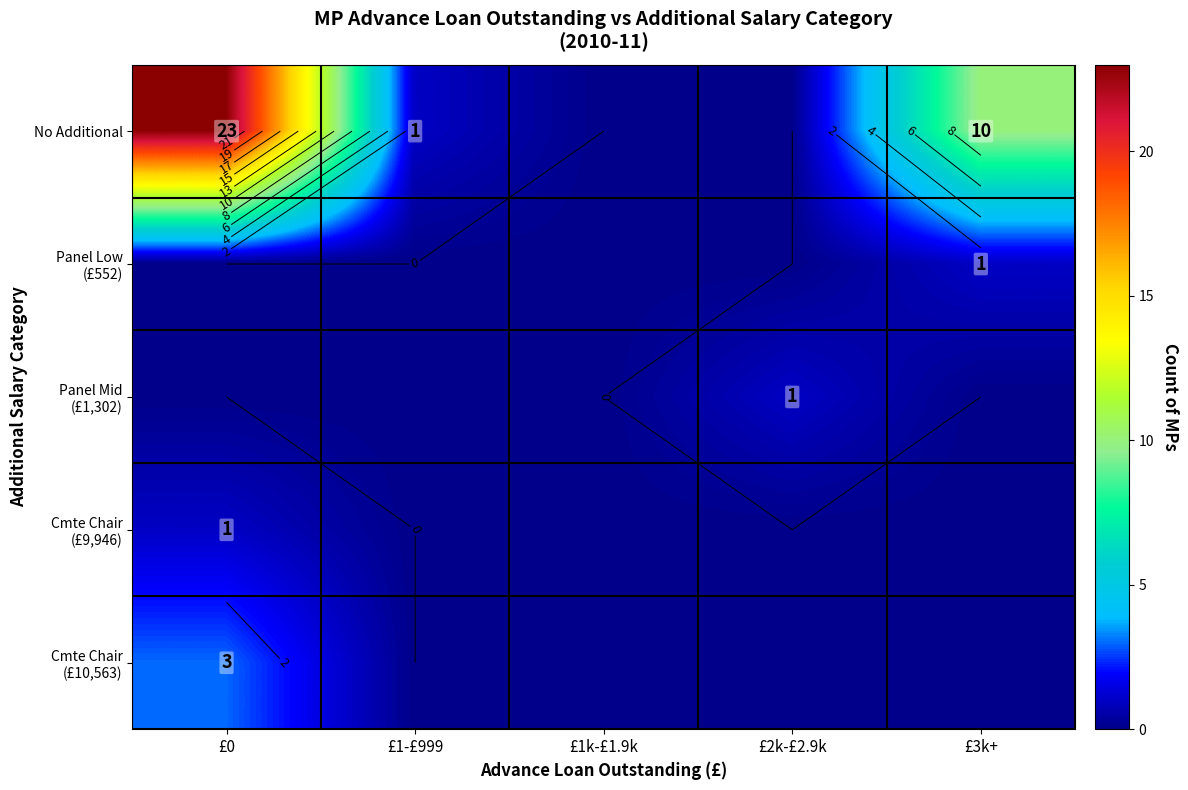

Which category has the highest value in the Panel Mid (£1,302) series?

£2k-£2.9k